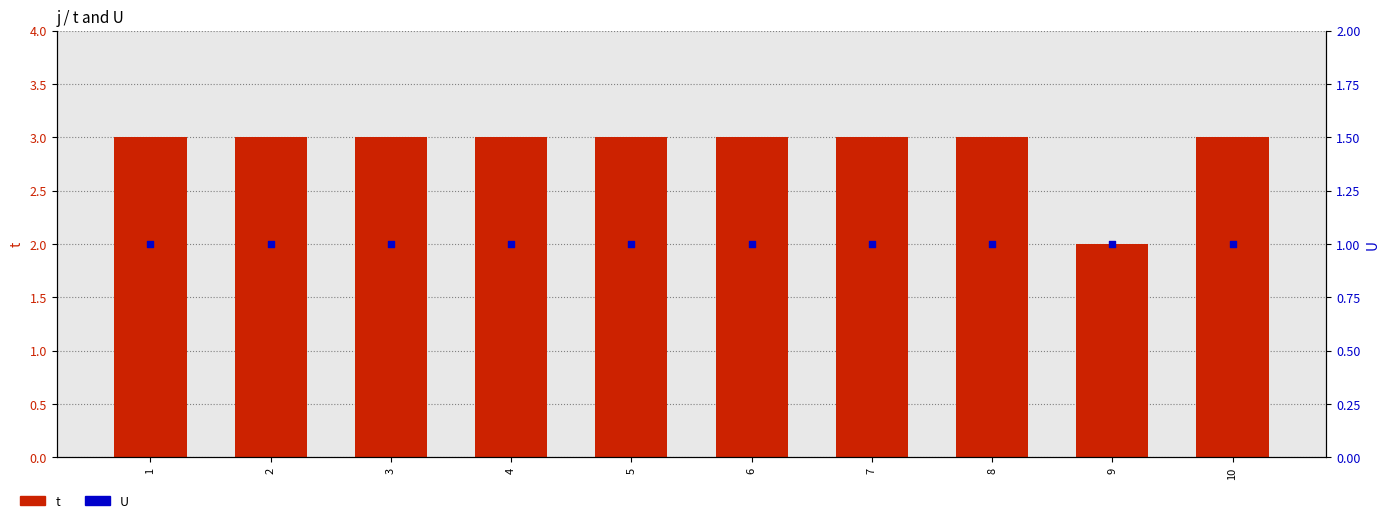

Which series reaches the minimum Y coordinate?

U